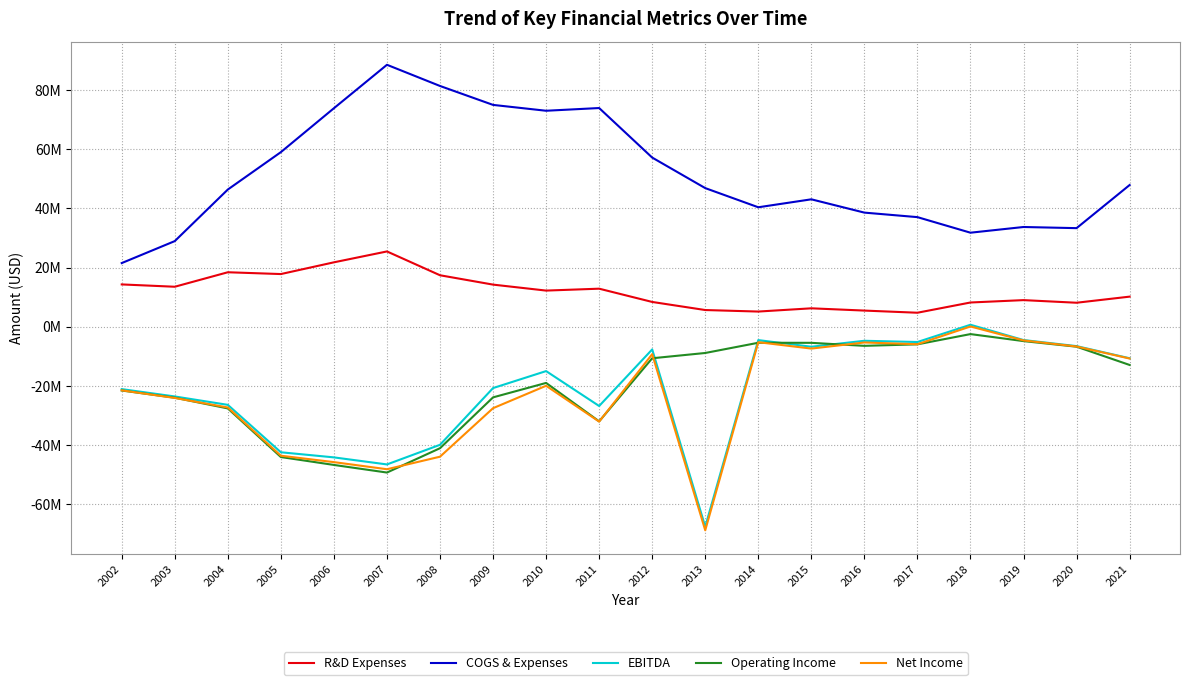

Does the chart display data point markers on the line(s)?

No